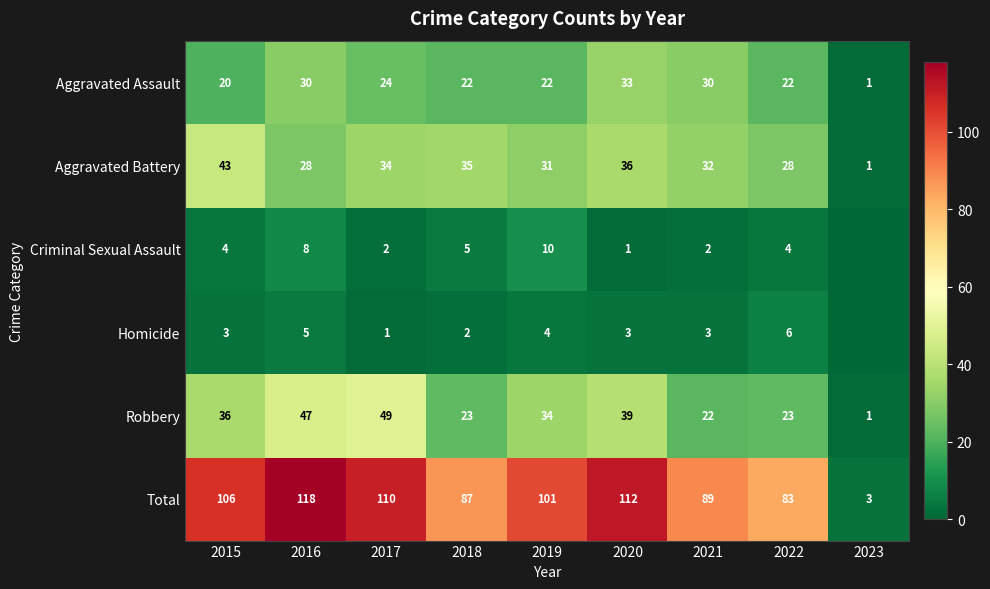

Which category has the lowest value in the Aggravated Assault series?

2023